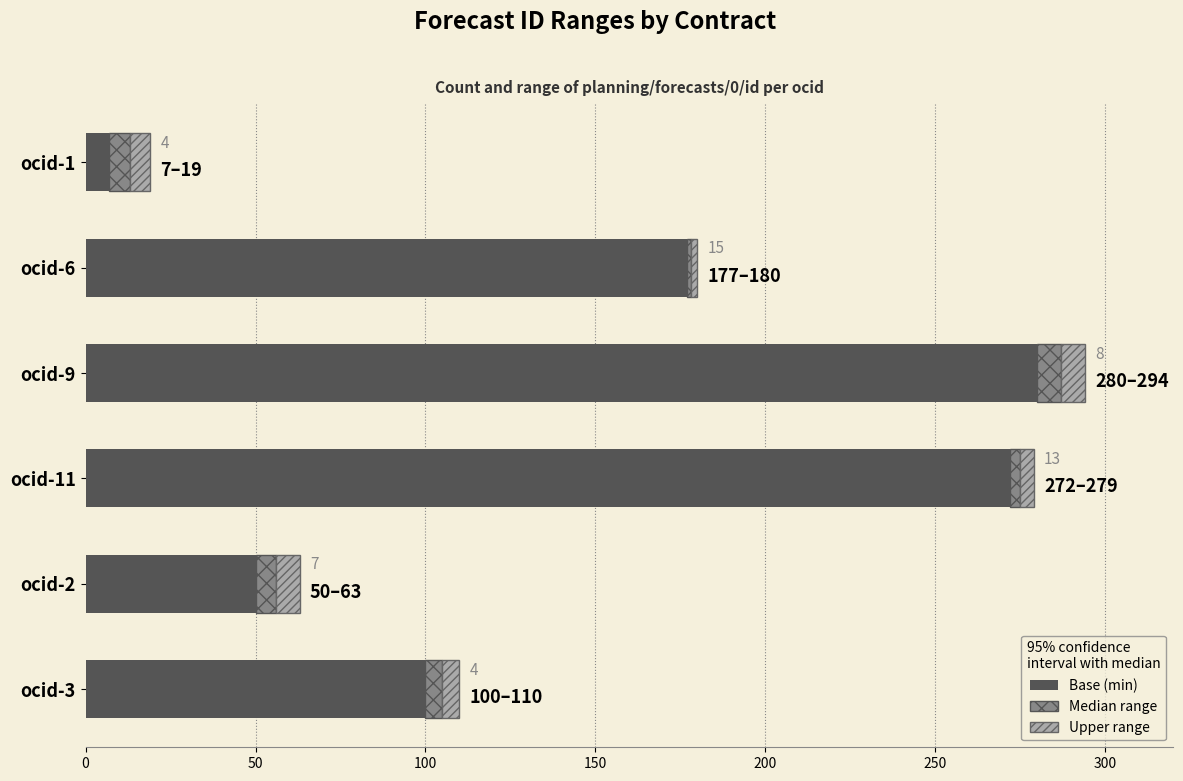

What is the total value across all series at ocid-9?

294